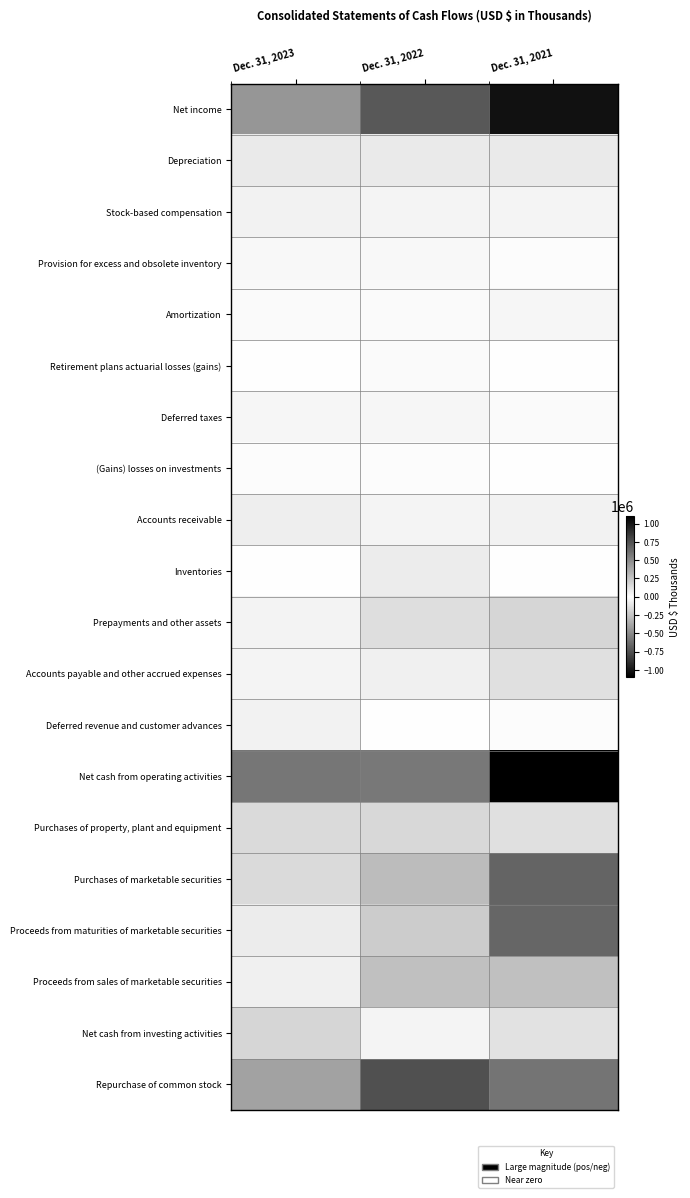

Which series has the largest total across all categories?

Net cash from operating activities